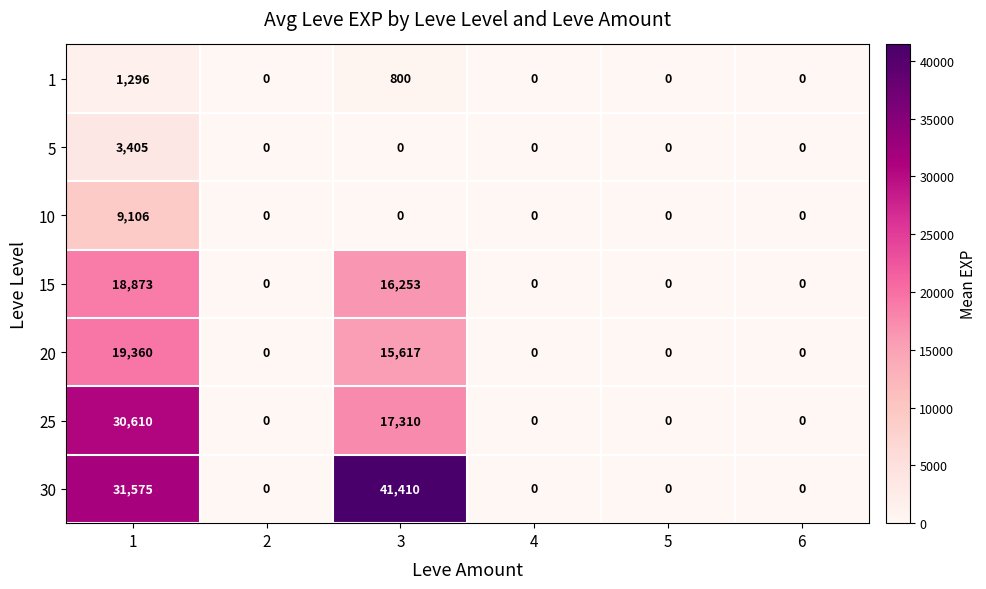

Is it true that 20 equals -11253 at 4?

False